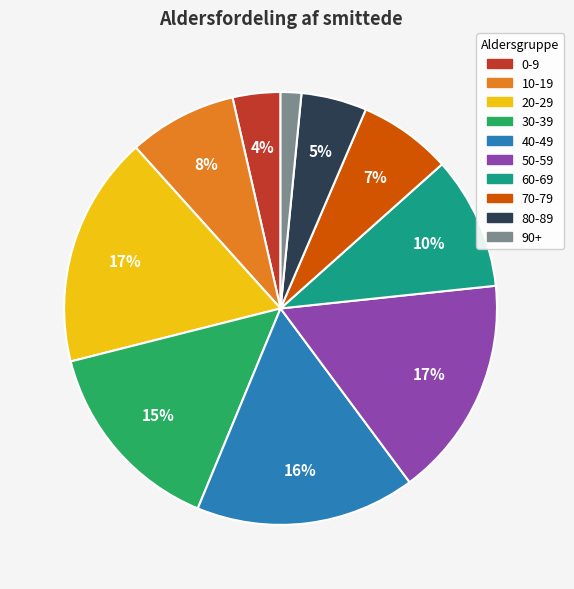

To the nearest percent, what portion does 90+ represent?

2%